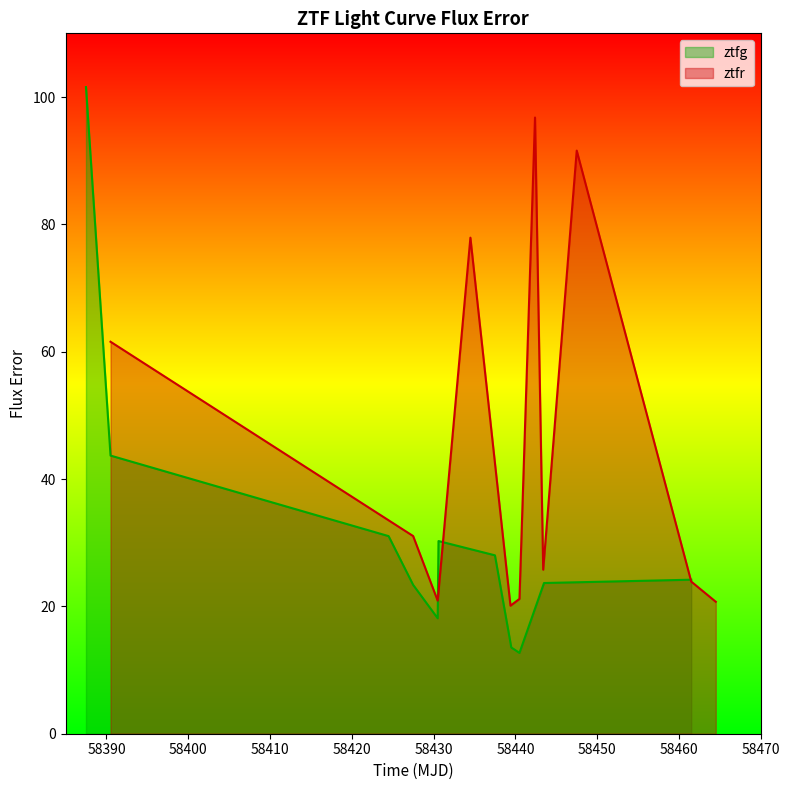

How many values in the ztfr series are below 25?

5